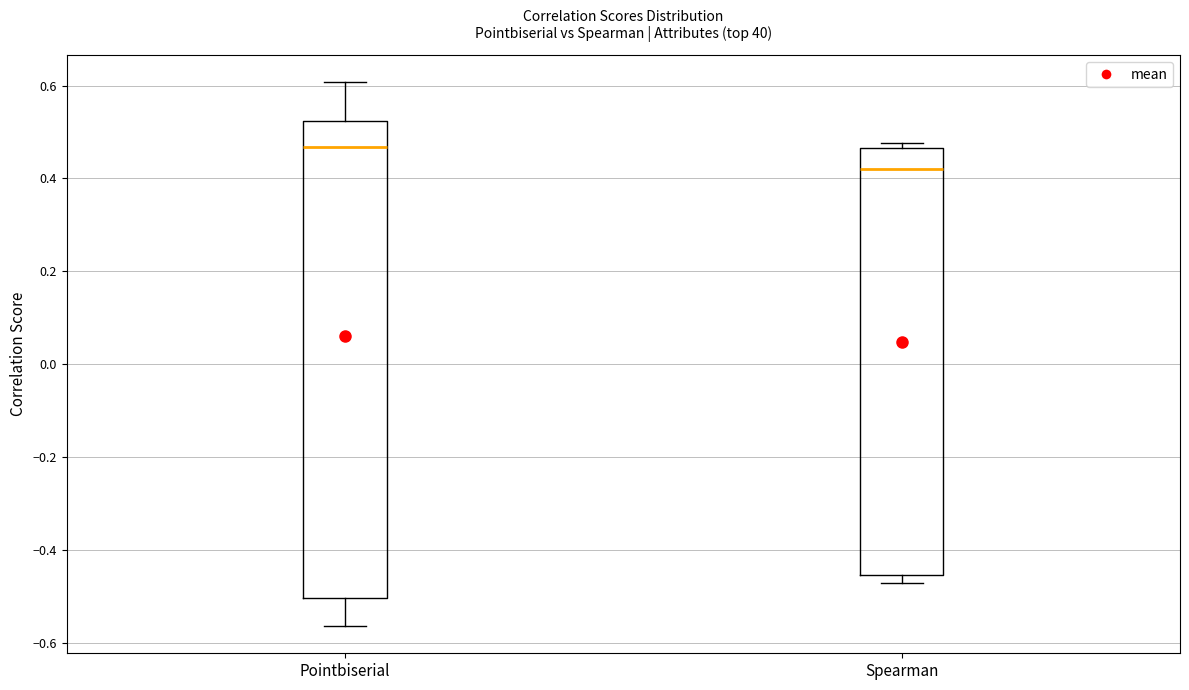

Reading left to right, read every box against the y-axis: the position of its median line, the range the box covers, and the ends of its whiskers. The values are not printed on the chart, so give them approximately, as read against the axis.

Pointbiserial: median 0.46, box -0.50 to 0.52, whiskers -0.56 to 0.60
Spearman: median 0.42, box -0.46 to 0.46, whiskers -0.48 to 0.48